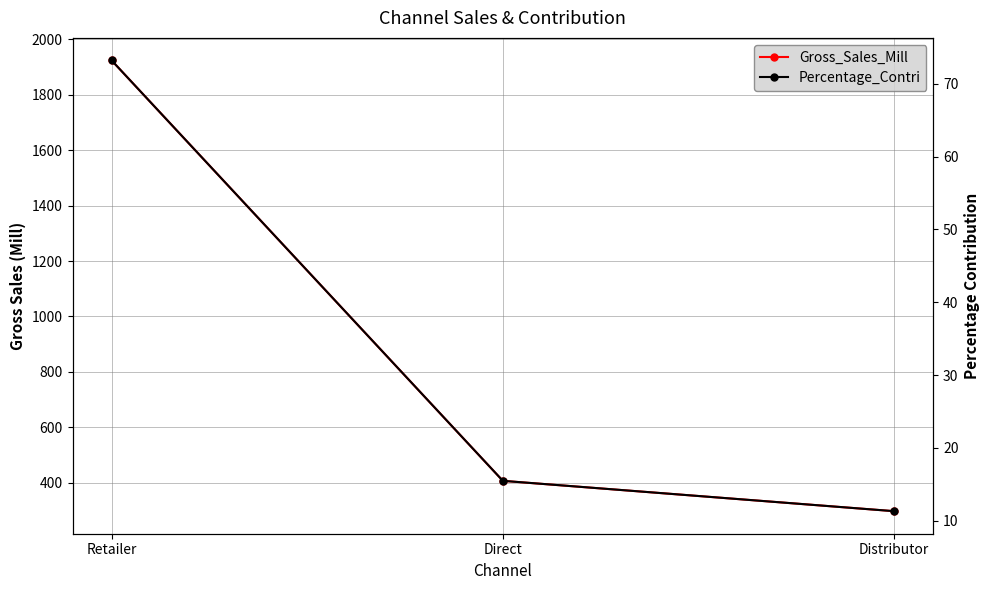

Does the chart have visible grid lines?

Yes